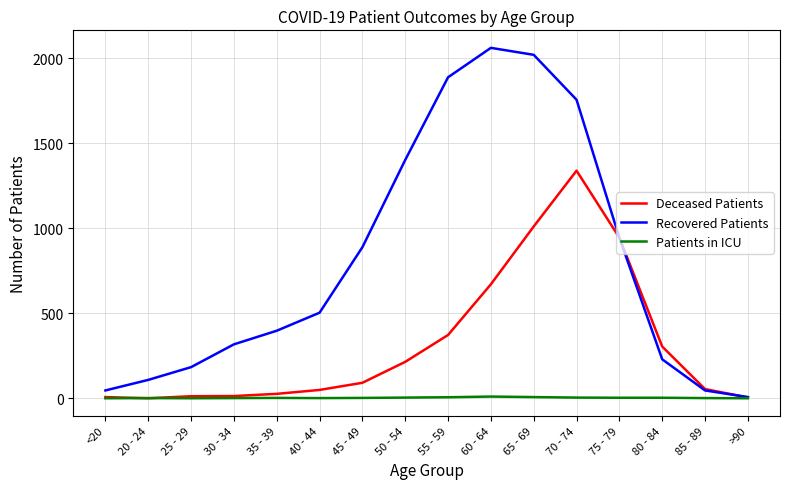

The Recovered Patients series shows 1755 at 70 - 74. True or false?

True